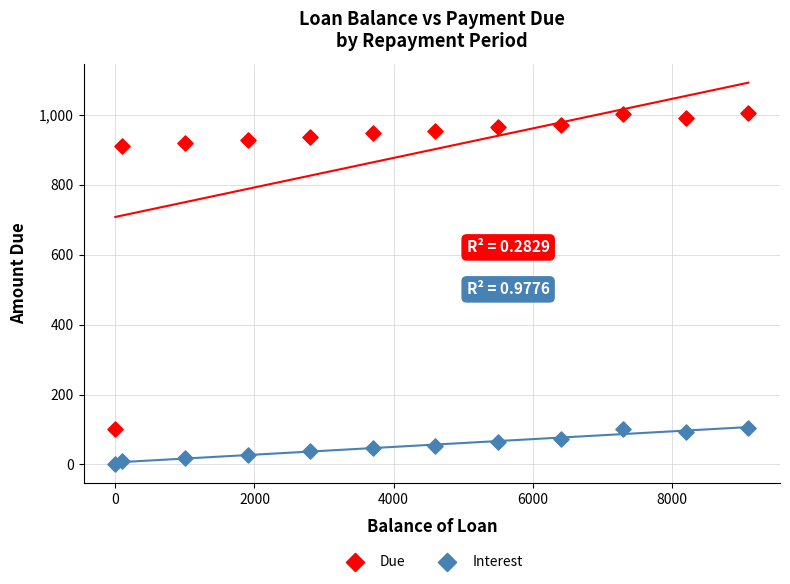

Which series contains the lowest Y value?

Interest